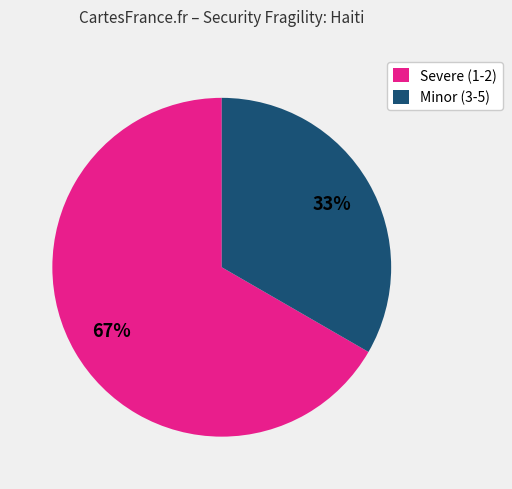

Is there any slice that represents more than half of the pie?

Yes